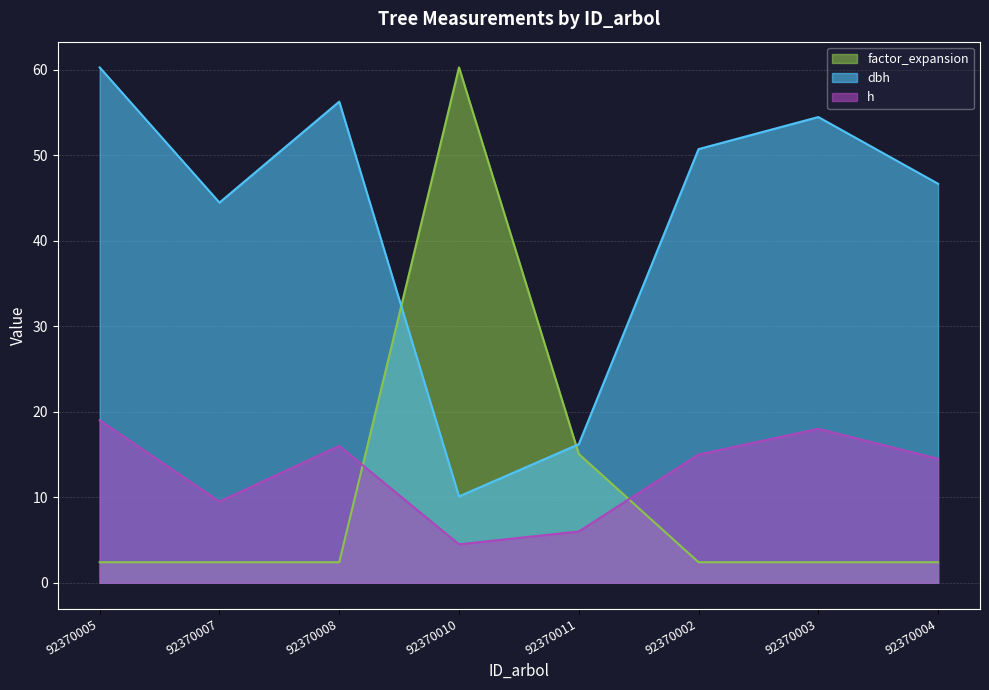

How many lines are shown in the chart?

3